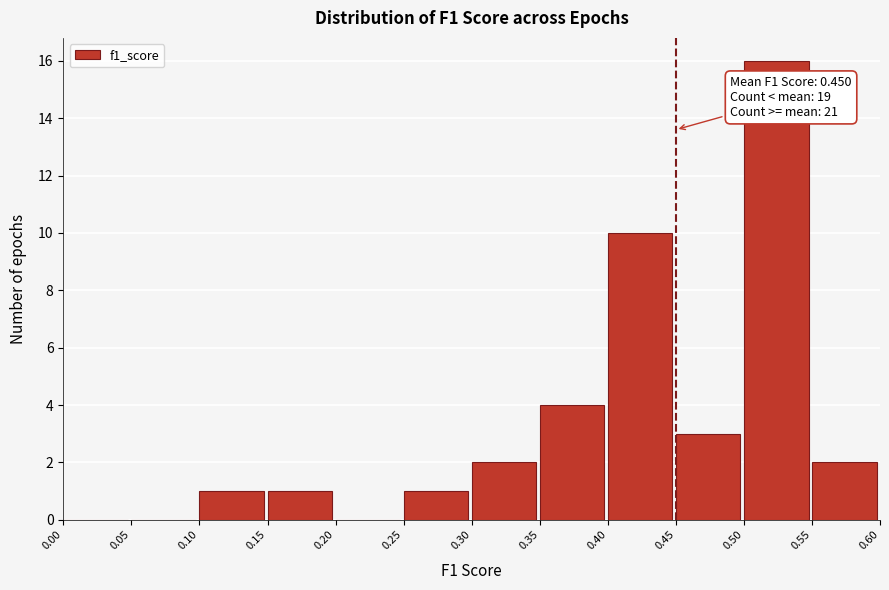

Over which range of the x-axis is the bar tallest?

0.50 to 0.55